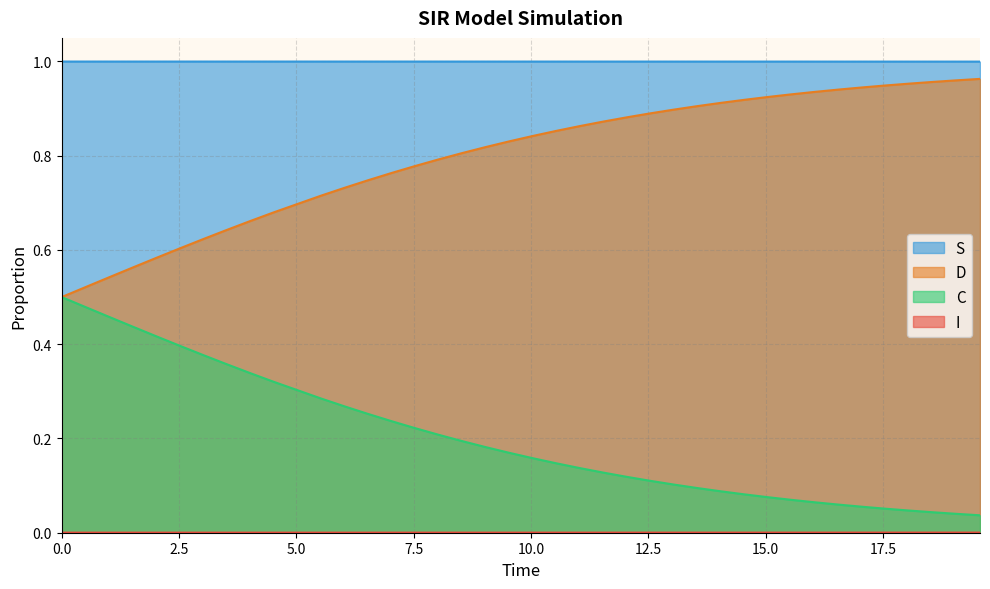

What is the difference between the second highest and second lowest values in the C series?

0.4